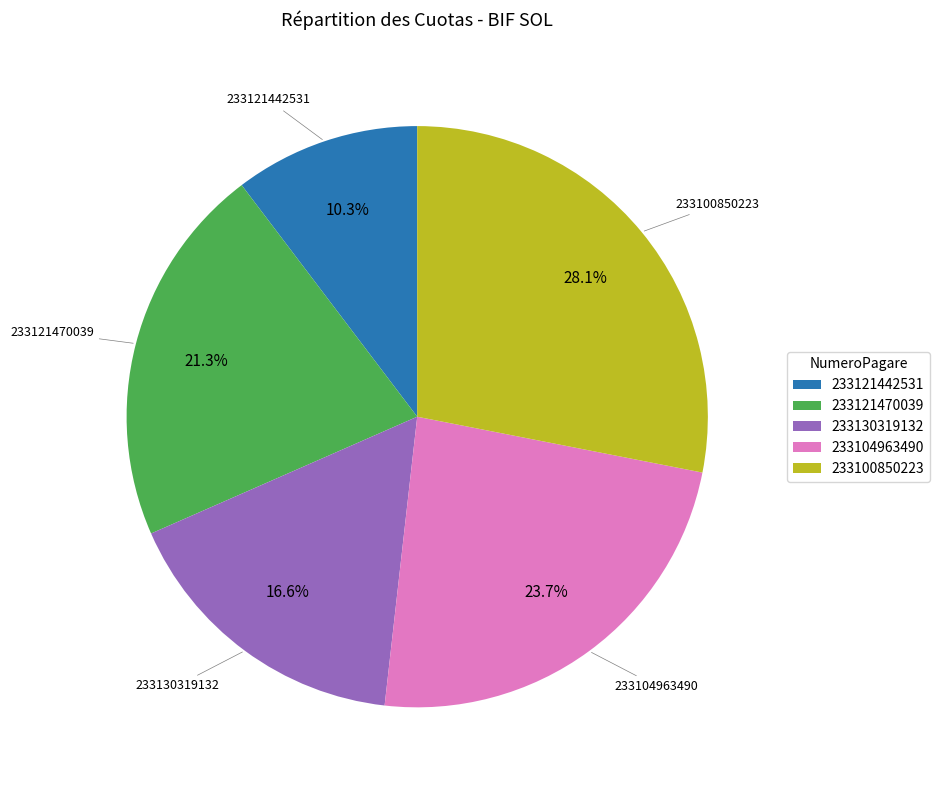

True or false: 233130319132 accounts for 6% of the total.

False